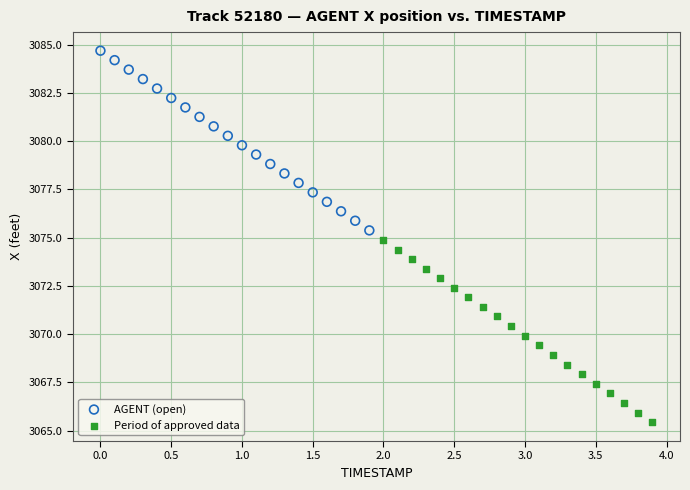

Which series contains the lowest Y value?

Period of approved data